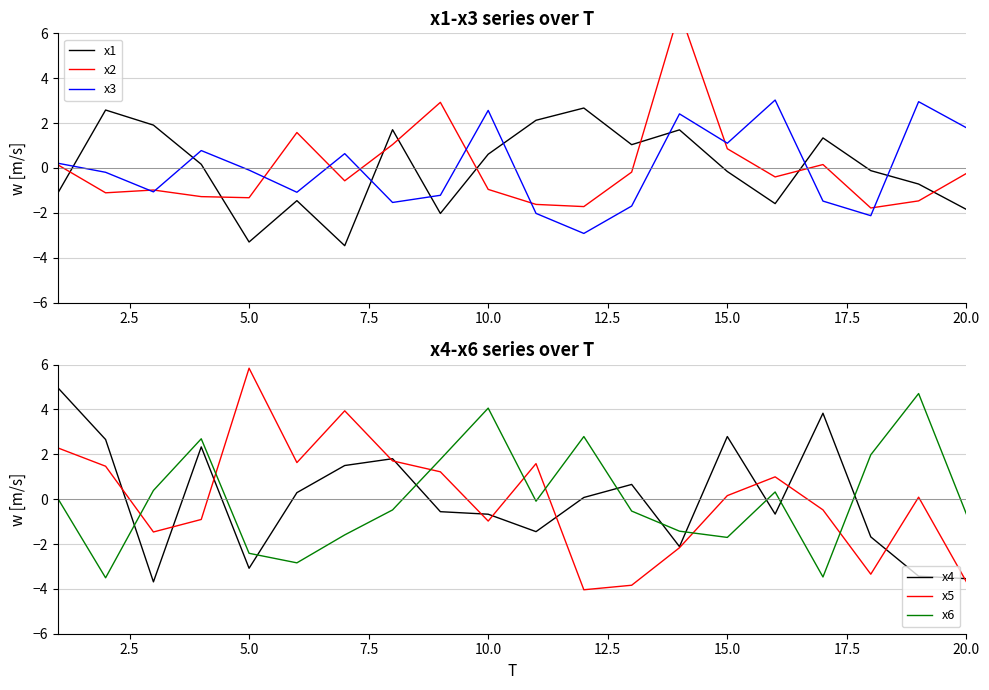

In x3, how many points are lower than both neighbors (excluding endpoints)?

6